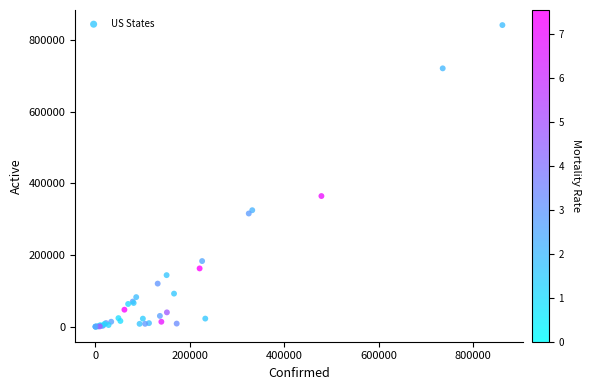

What Y value in the scatter plot is closest to 420686?

364383